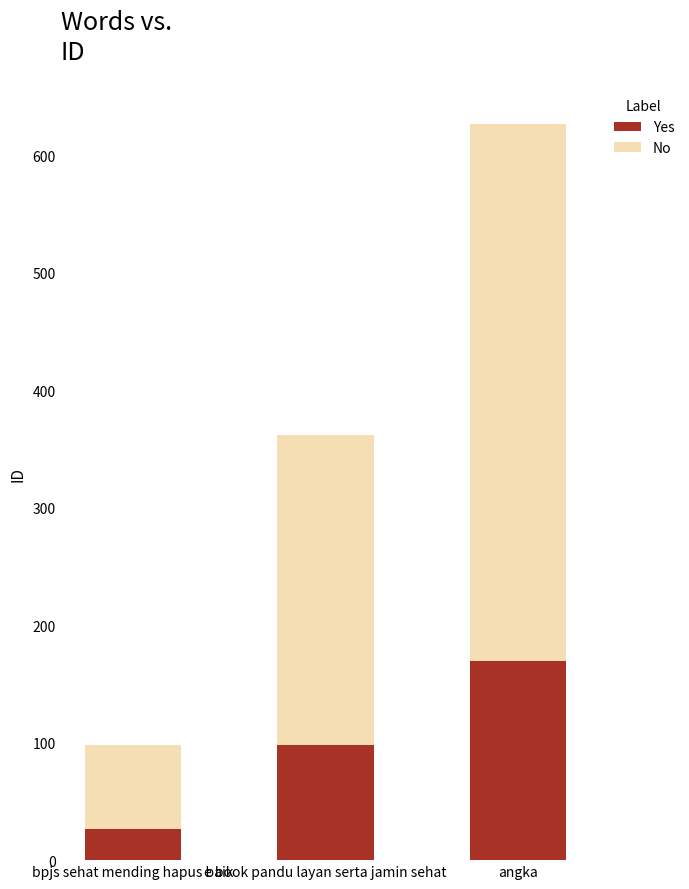

Rank the categories by Yes value from highest to lowest.

angka, e book pandu layan serta jamin sehat, bpjs sehat mending hapus baik